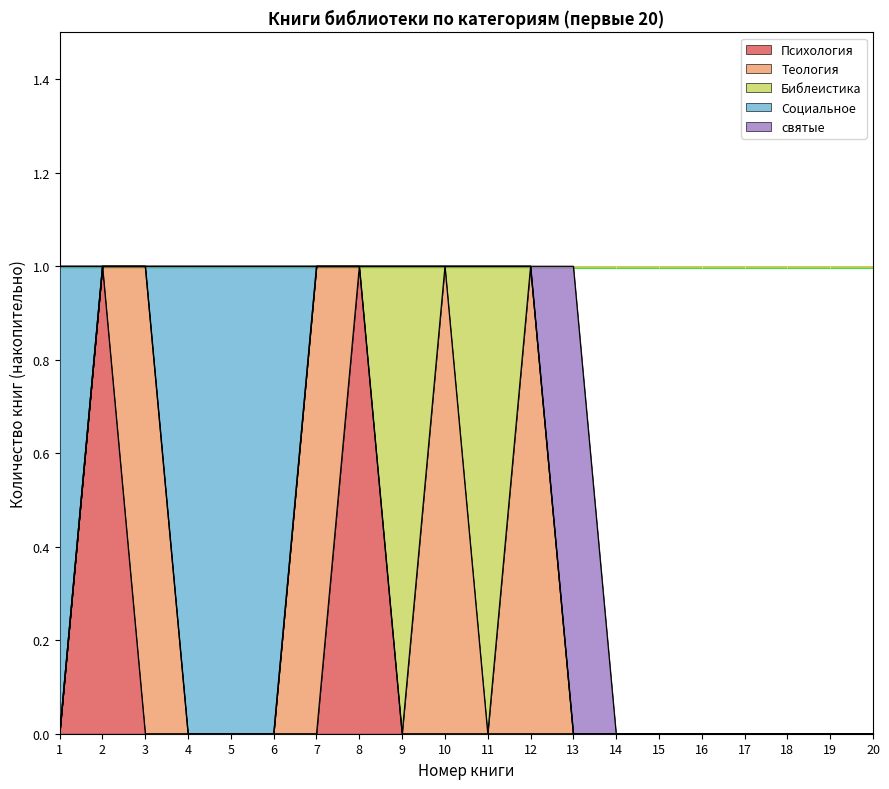

Which series has the widest spread of values?

Психология